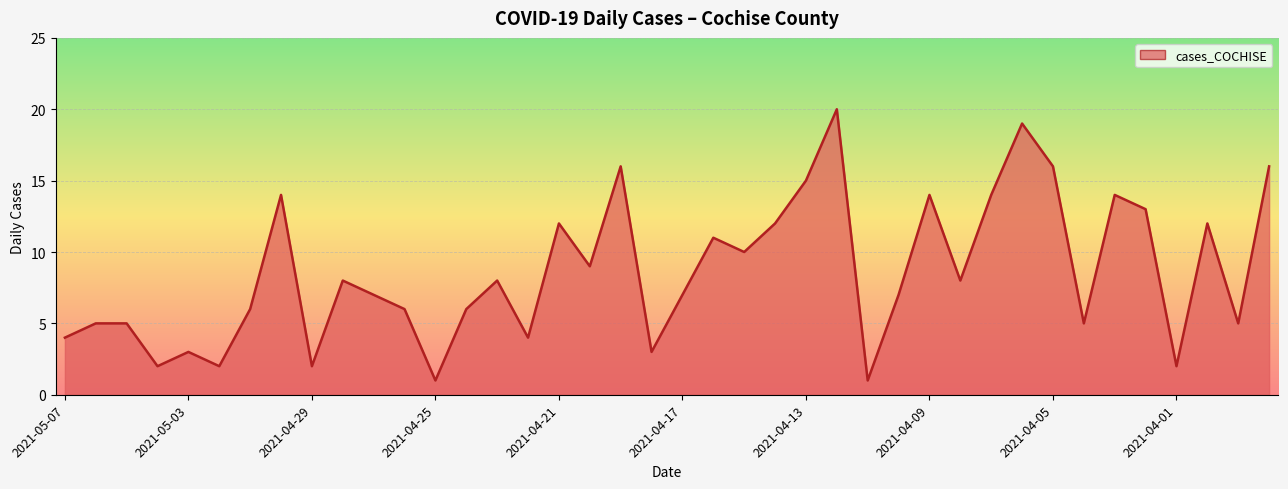

What is the maximum value shown in the chart?

20